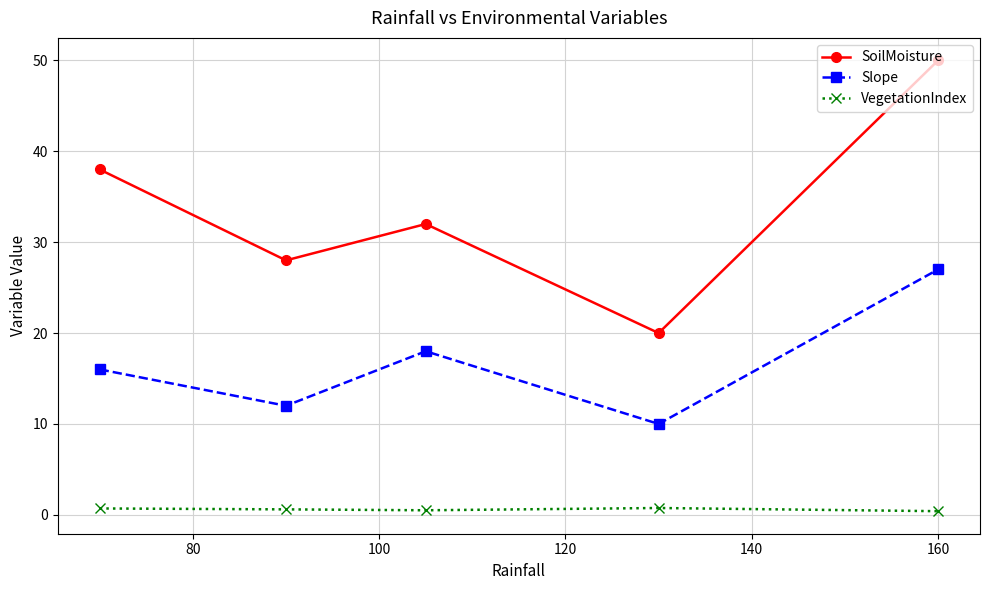

True or false: VegetationIndex and Slope cross at least once.

False